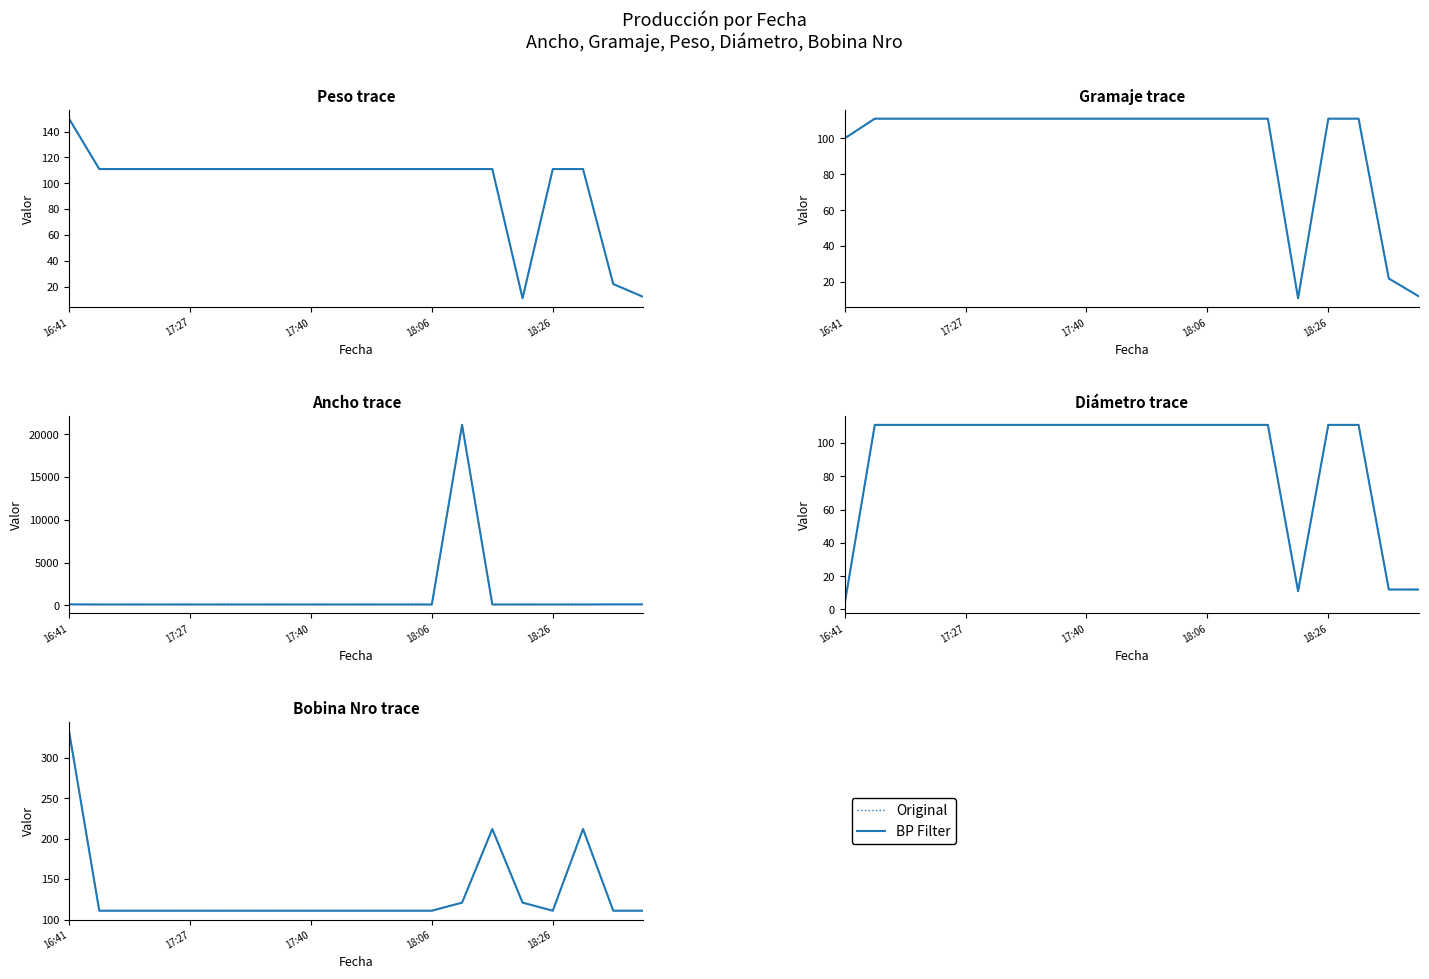

What is the average value of the Original series?

133